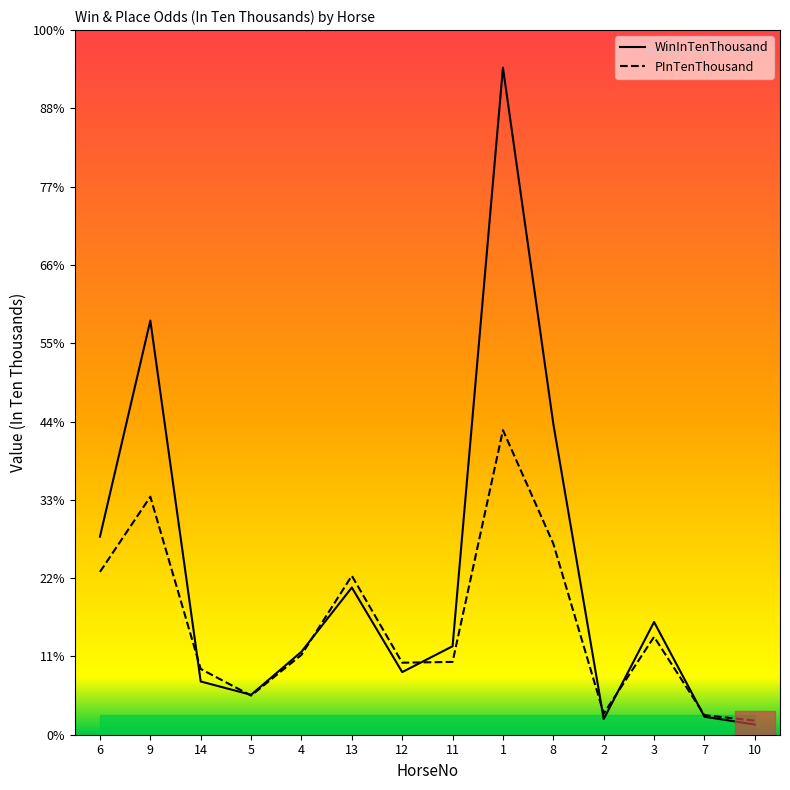

Reading left to right, extract all data points from this chart.

WinInTenThousand: 253	529	68	51	106	188	80	113	852	397	20	144	23	13
PInTenThousand: 208	304	84	50	102	203	92	93	389	244	27	125	25	18